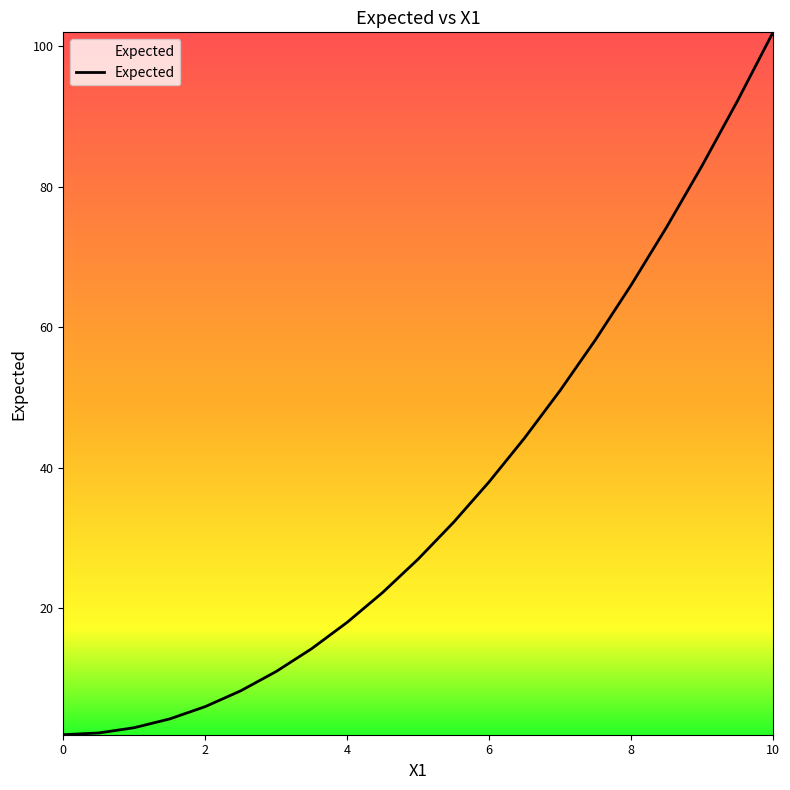

What is the difference between the maximum and minimum values?

100.0